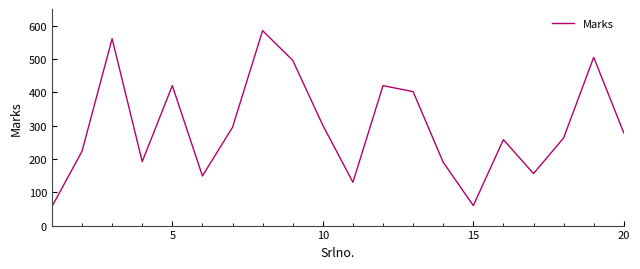

What is the difference between the maximum and minimum values?

528